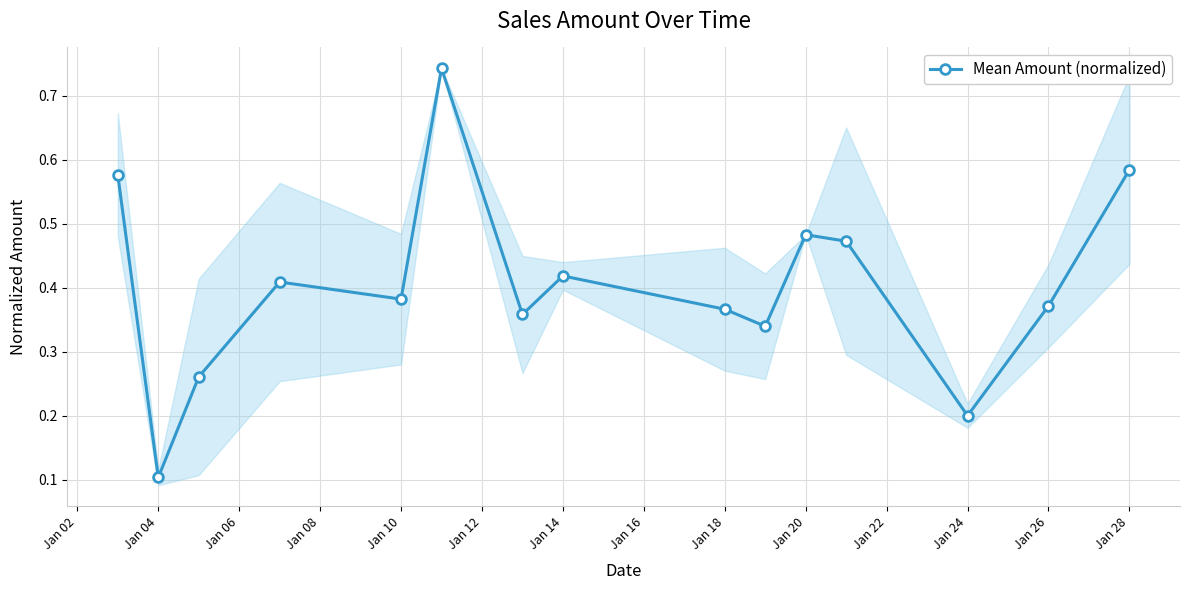

What is the sum of all values?

6.1